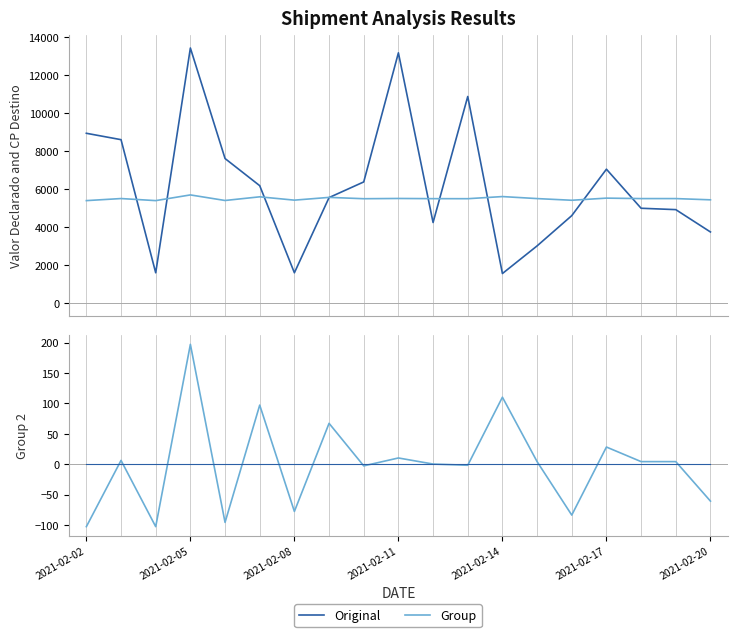

Where is Original nearest to the value 0?

2021-02-02